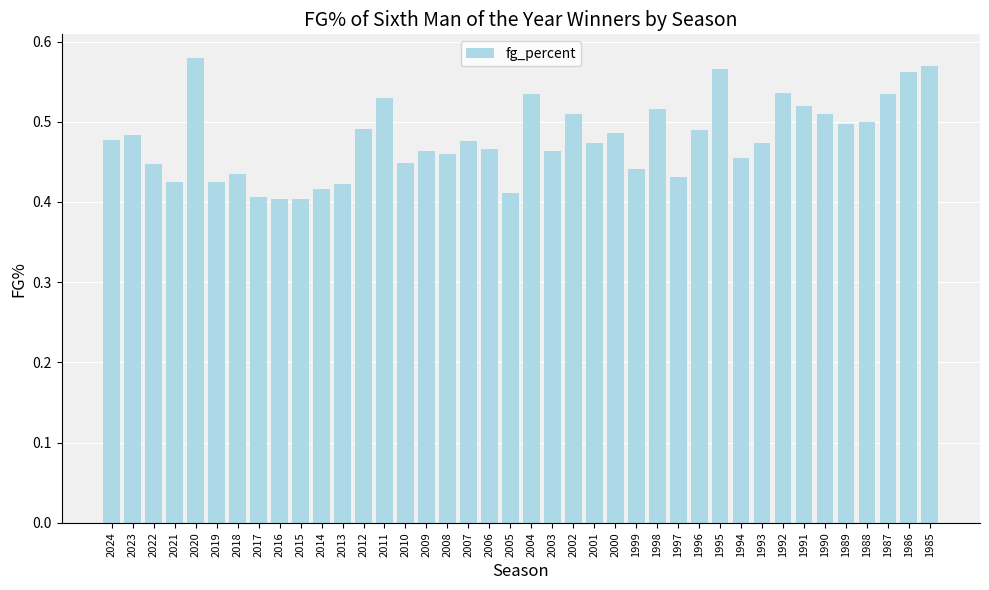

True or false: the data shows 0.3 at 2023.

False